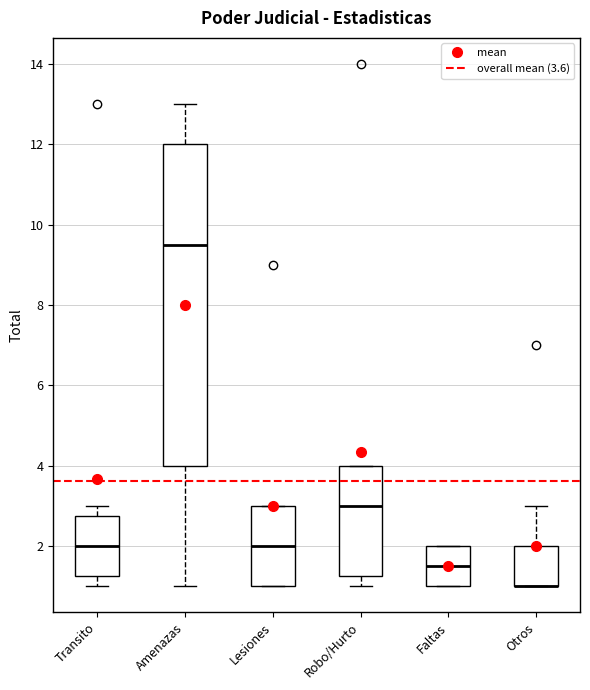

Where is the lower edge of the box for Faltas on the y-axis? The values are not printed on the chart, so give them approximately, as read against the axis.

1.0